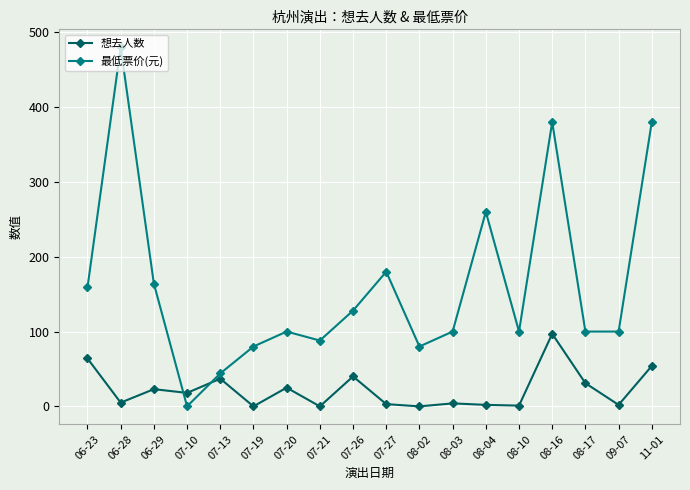

The value of 想去人数 at 07-13 is 54. True or false?

False